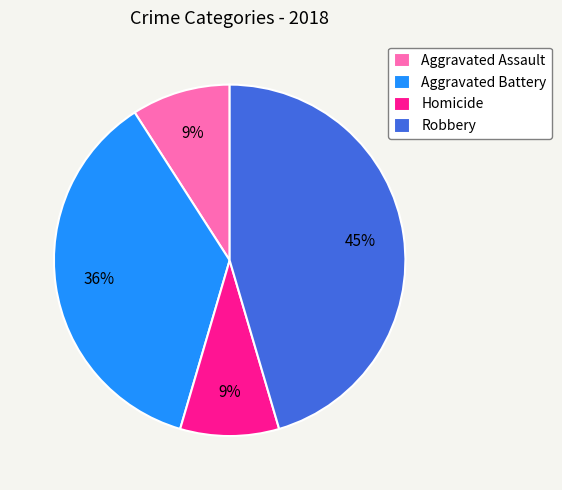

How many slices are in this pie chart?

4